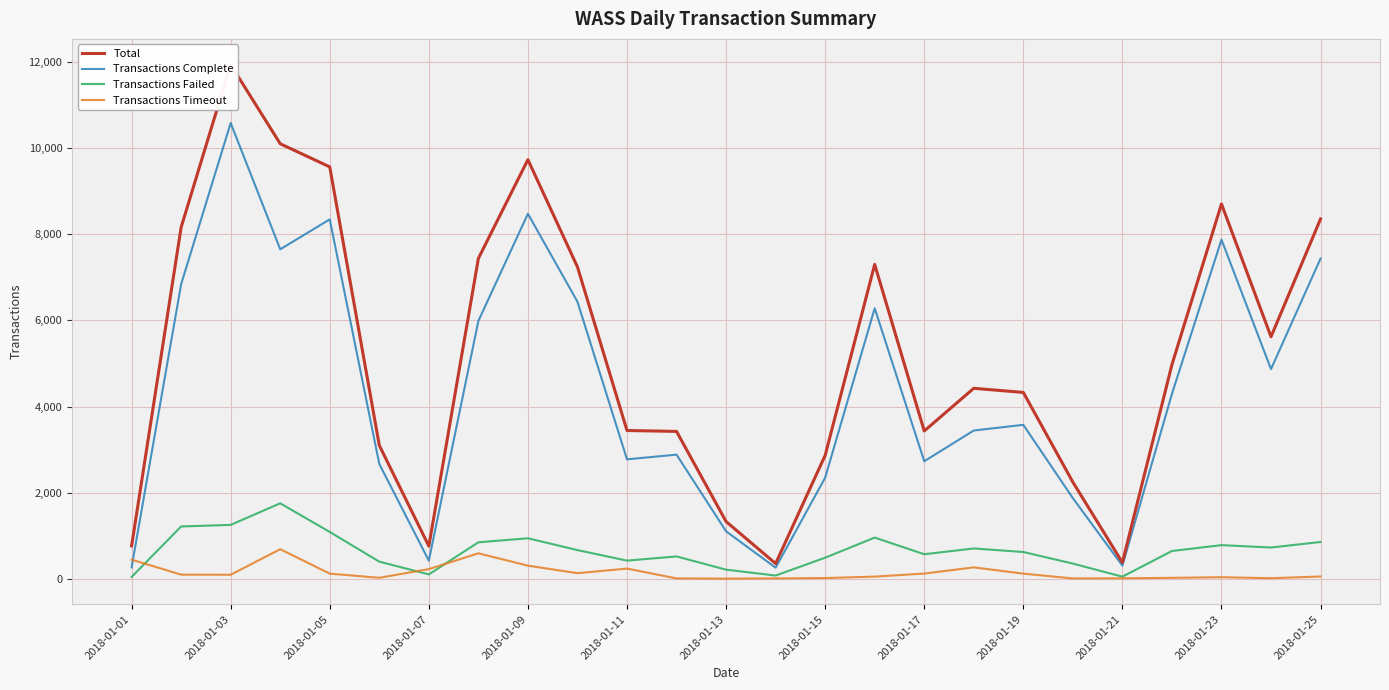

What are all the series names shown in the legend?

Total, Transactions Complete, Transactions Failed, Transactions Timeout